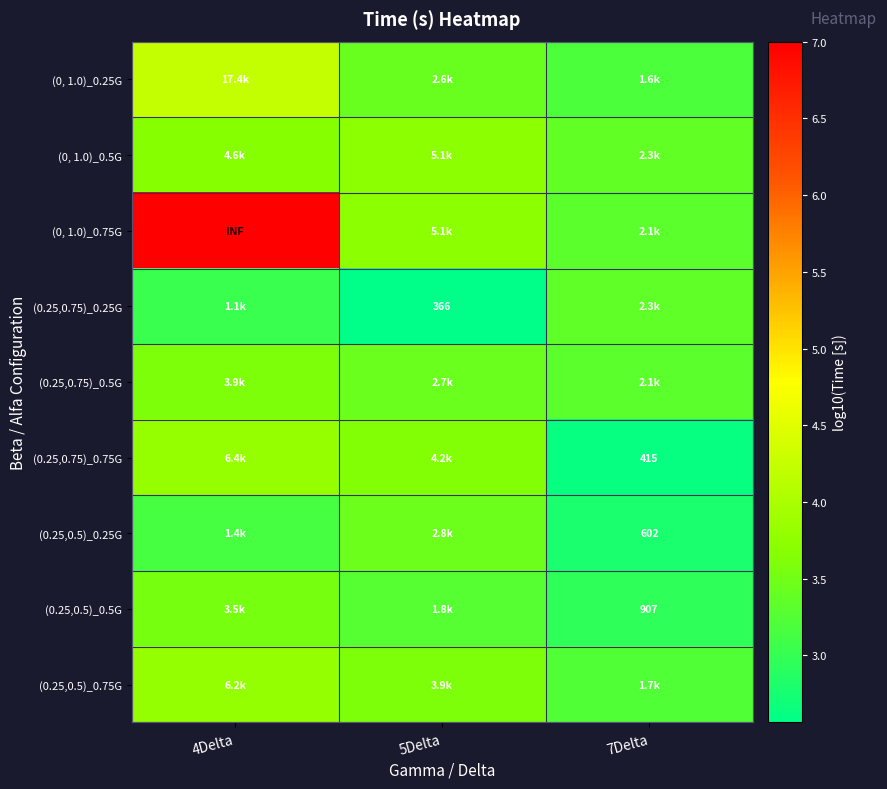

True or false: (0, 1.0)_0.75G has a value of 11.3 at 4Delta.

False